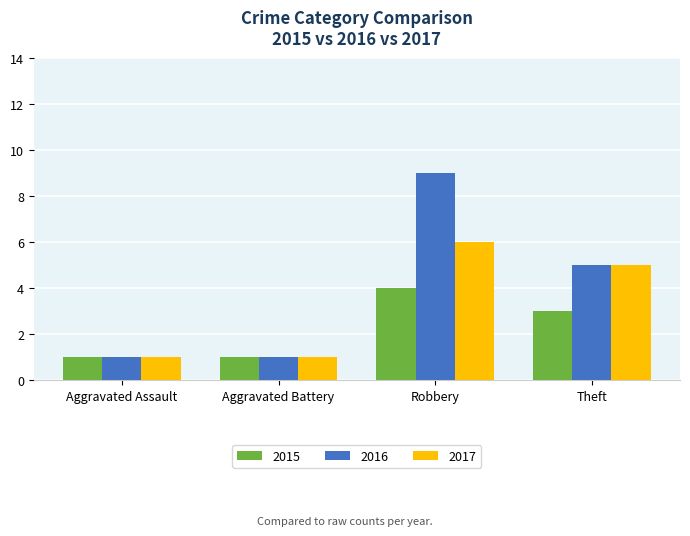

Reading left to right, what are all the values shown in this chart?

2015: 1	1	4	3
2016: 1	1	9	5
2017: 1	1	6	5